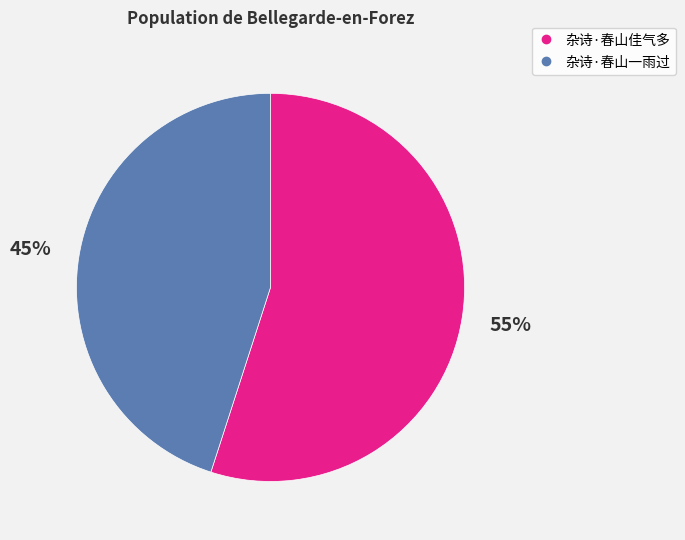

What percentage is the 杂诗·春山一雨过 slice, to the nearest percent?

45%